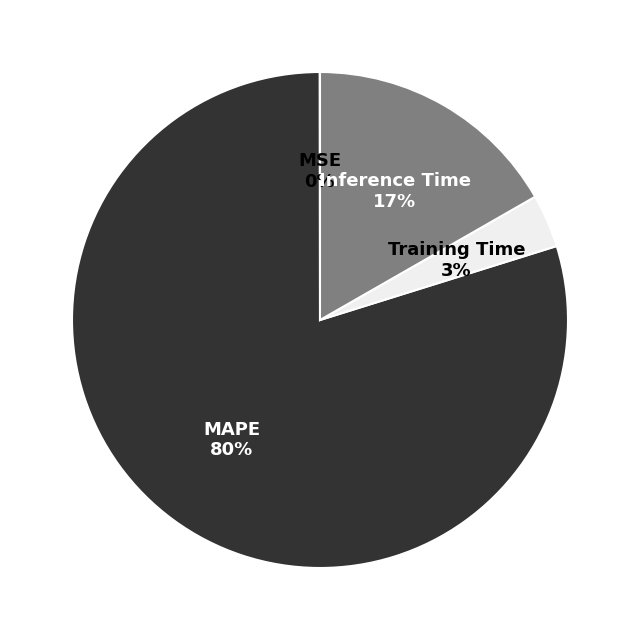

To the nearest percent, what is the difference between the largest and smallest slice percentages?

80%